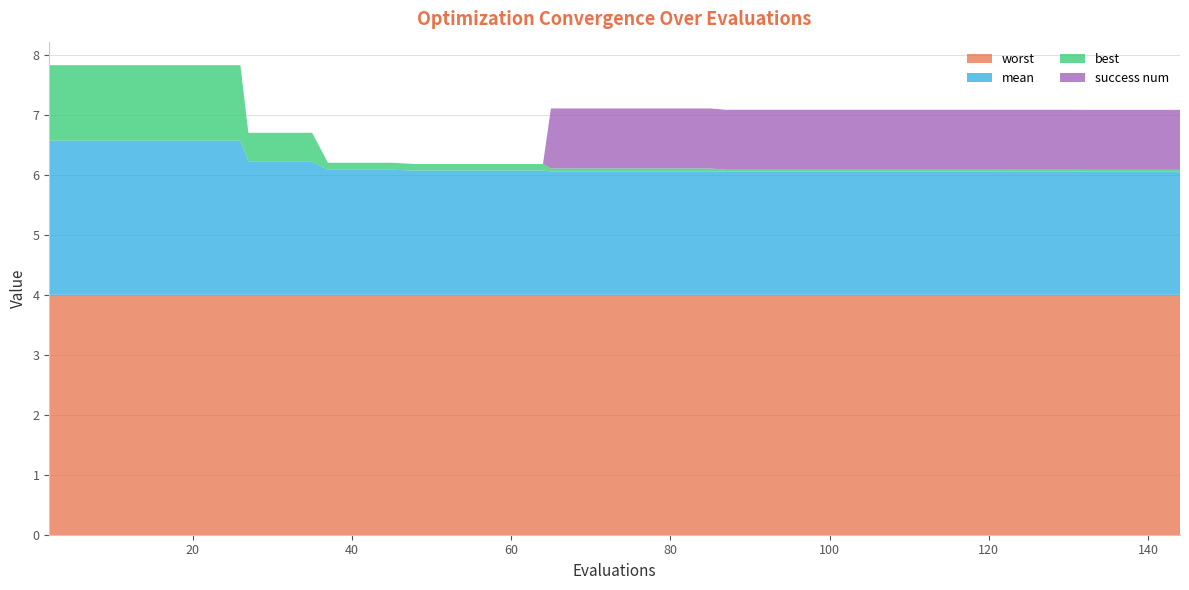

Reading left to right, list all the values displayed in this chart.

mean: 2=2.6	6=2.6	10=2.6	14=2.6	18=2.6	22=2.6	26=2.6	27=2.2	31=2.2	35=2.2	37=2.1	41=2.1	45=2.1	48=2.1	52=2.1	56=2.1	60=2.1	64=2.1	65=2.1	69=2.1	73=2.1	77=2.1	81=2.1	85=2.1	87=2.1	91=2.1	95=2.1	99=2.1	103=2.1	107=2.1	111=2.1	115=2.1	119=2.1	123=2.1	127=2.1	131=2.1	132=2.1	136=2.1	140=2.1	144=2.1
best: 2=1.3	6=1.3	10=1.3	14=1.3	18=1.3	22=1.3	26=1.3	27=0.5	31=0.5	35=0.5	37=0.1	41=0.1	45=0.1	48=0.1	52=0.1	56=0.1	60=0.1	64=0.1	65=0.1	69=0.1	73=0.1	77=0.1	81=0.1	85=0.1	87=0.0	91=0.0	95=0.0	99=0.0	103=0.0	107=0.0	111=0.0	115=0.0	119=0.0	123=0.0	127=0.0	131=0.0	132=0.0	136=0.0	140=0.0	144=0.0
worst: 2=4.0	6=4.0	10=4.0	14=4.0	18=4.0	22=4.0	26=4.0	27=4.0	31=4.0	35=4.0	37=4.0	41=4.0	45=4.0	48=4.0	52=4.0	56=4.0	60=4.0	64=4.0	65=4.0	69=4.0	73=4.0	77=4.0	81=4.0	85=4.0	87=4.0	91=4.0	95=4.0	99=4.0	103=4.0	107=4.0	111=4.0	115=4.0	119=4.0	123=4.0	127=4.0	131=4.0	132=4.0	136=4.0	140=4.0	144=4.0
success num: 2=0.0	6=0.0	10=0.0	14=0.0	18=0.0	22=0.0	26=0.0	27=0.0	31=0.0	35=0.0	37=0.0	41=0.0	45=0.0	48=0.0	52=0.0	56=0.0	60=0.0	64=0.0	65=1.0	69=1.0	73=1.0	77=1.0	81=1.0	85=1.0	87=1.0	91=1.0	95=1.0	99=1.0	103=1.0	107=1.0	111=1.0	115=1.0	119=1.0	123=1.0	127=1.0	131=1.0	132=1.0	136=1.0	140=1.0	144=1.0